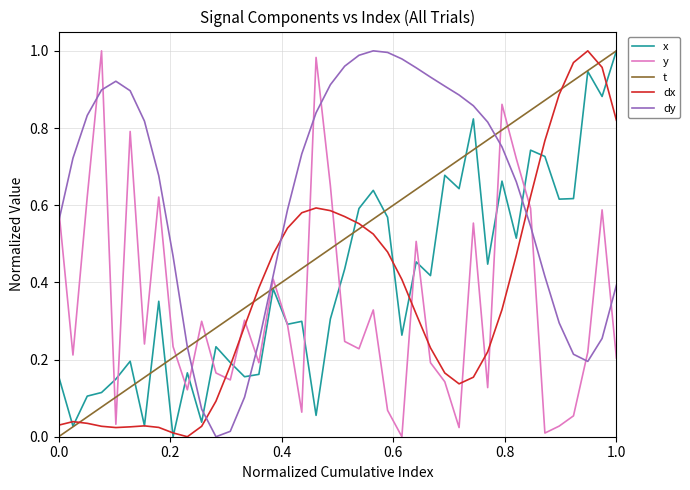

Which series has the largest total across all categories?

dy